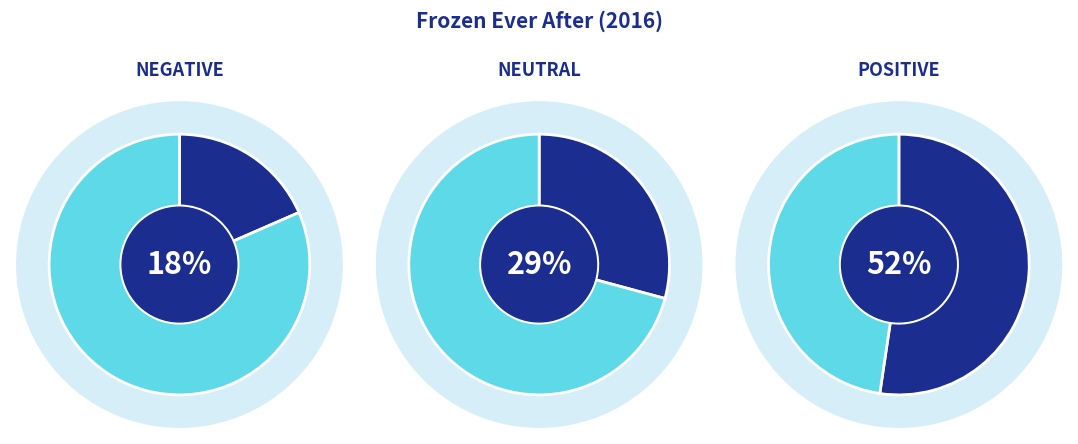

Which category has the biggest portion of the pie?

Positive